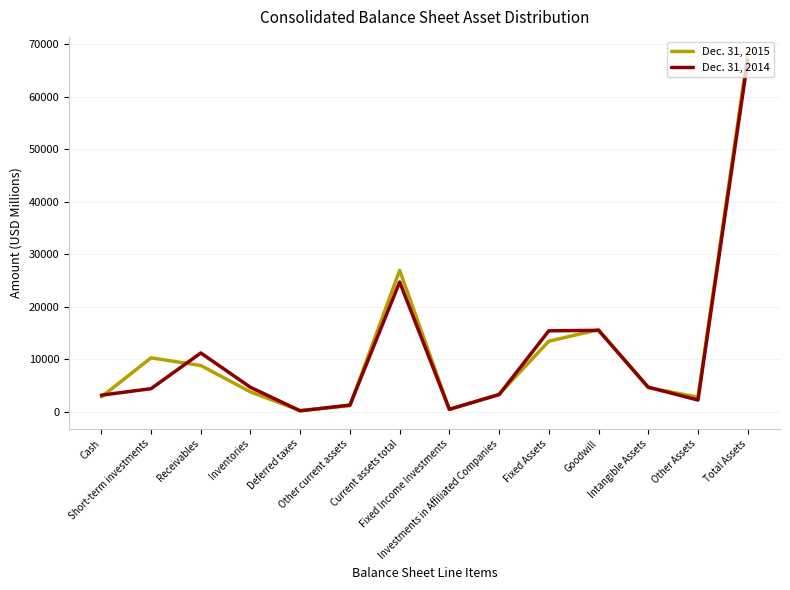

Where is the first local maximum for Dec. 31, 2015?

Short-term investments